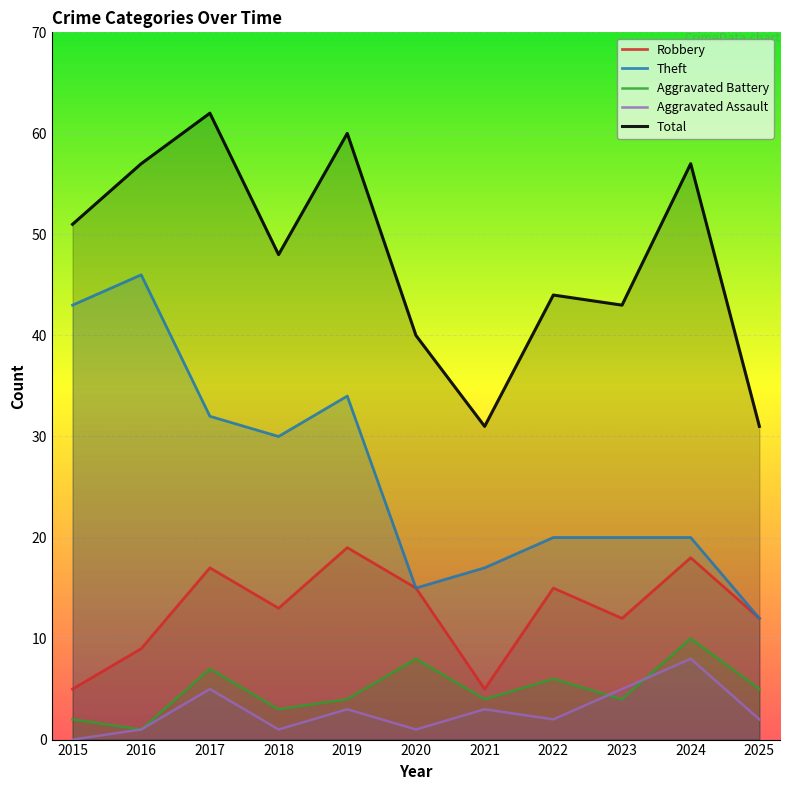

At which label does Robbery reach its minimum?

2015